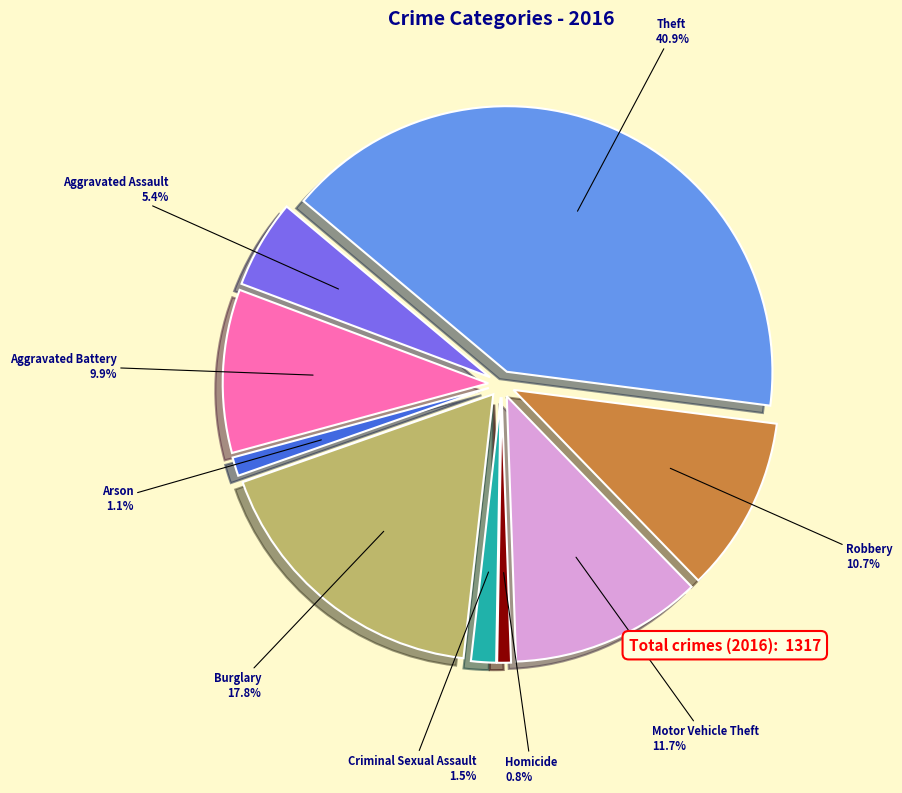

What is the change in value from Aggravated Battery to Criminal Sexual Assault?

-111